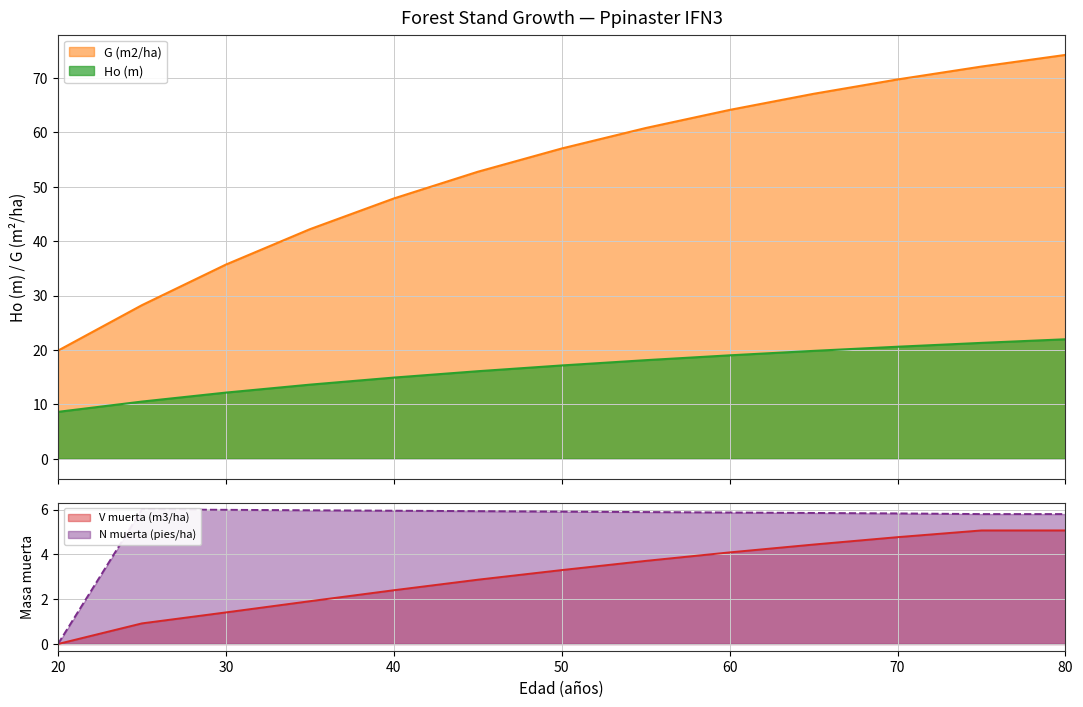

True or false: Ho (m) has more than 1 interior local peaks.

False